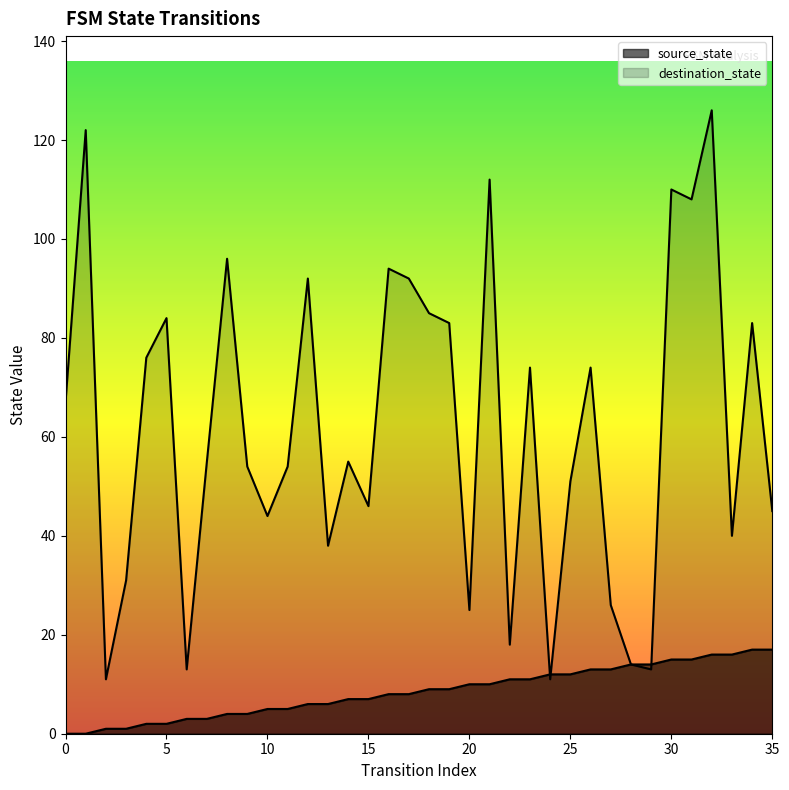

What is the sum of all destination_state values?

2222